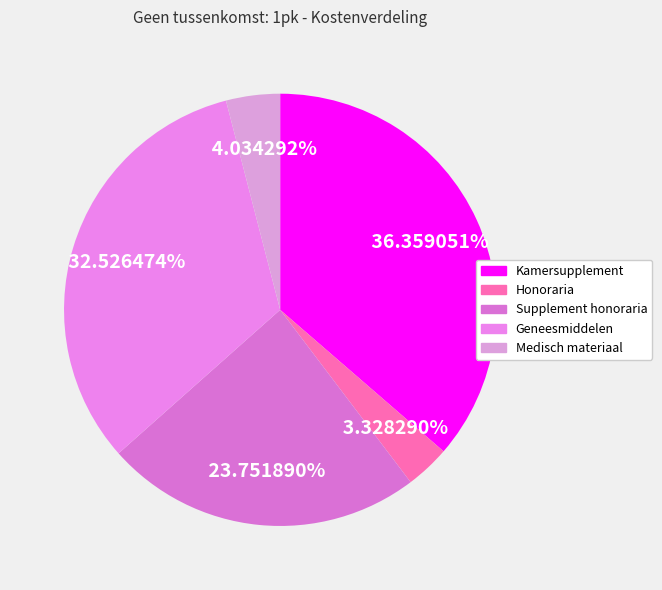

Is it true that Supplement honoraria is 36% of the pie?

False